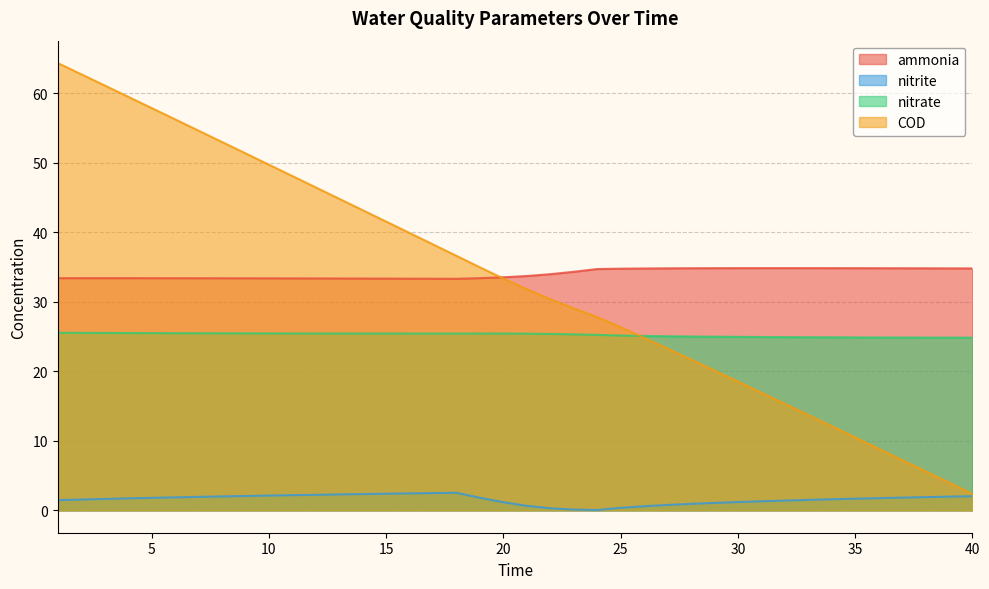

At which label does nitrate reach its peak?

1